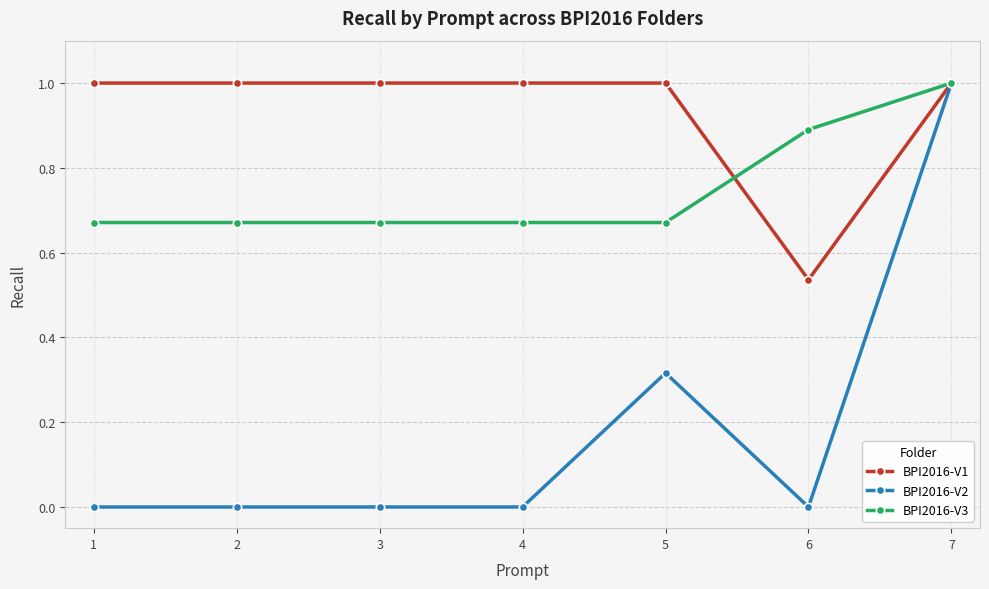

The value of BPI2016-V2 at 2 is 0.0. True or false?

True